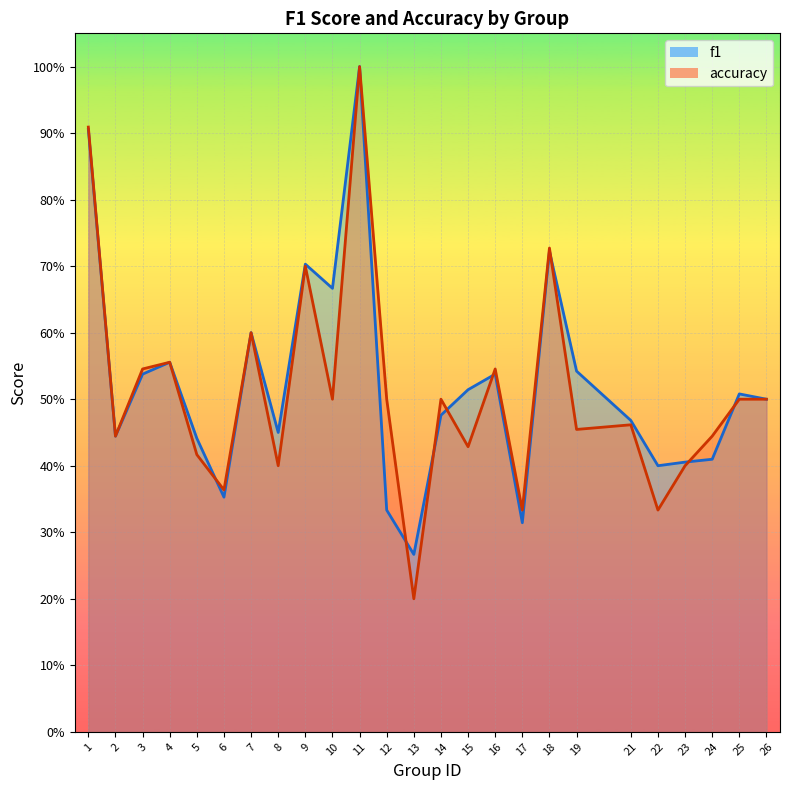

What is the value of the f1 point at the 16th from the left?

0.5